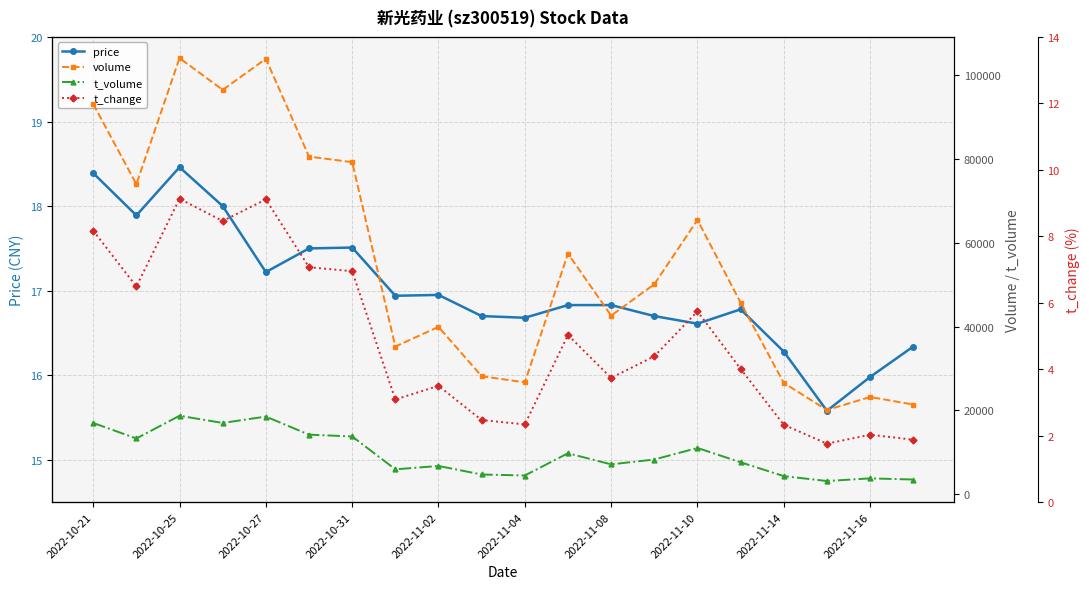

Which series has the largest total across all categories?

volume